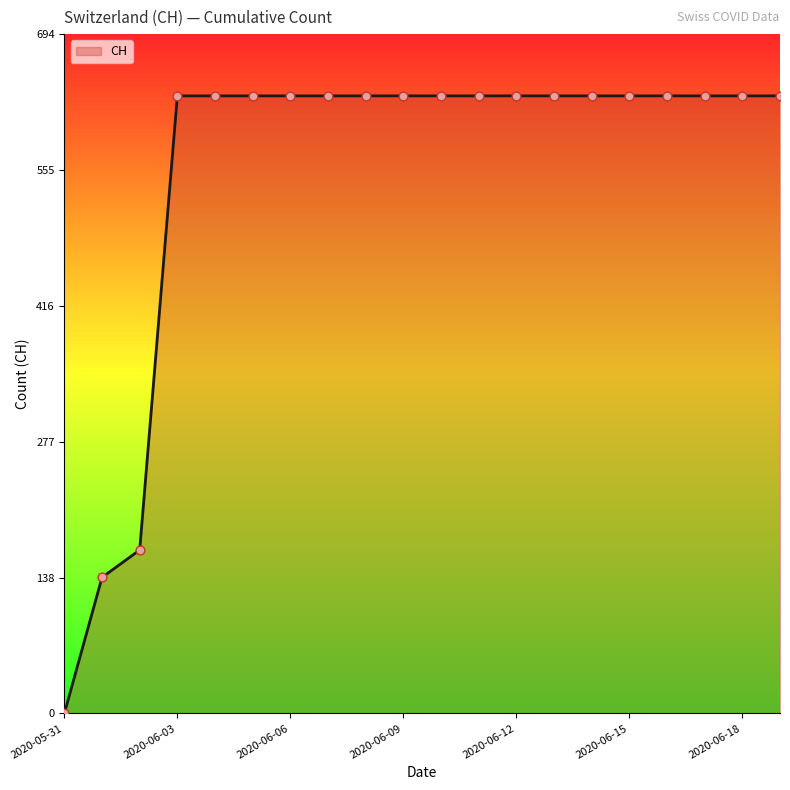

What is the greatest value displayed?

631